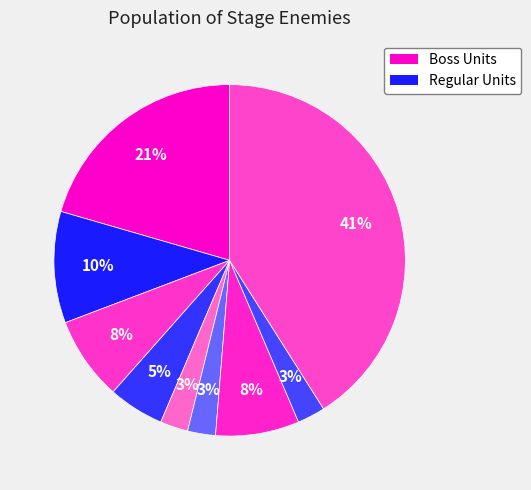

How many slices are in this pie chart?

9